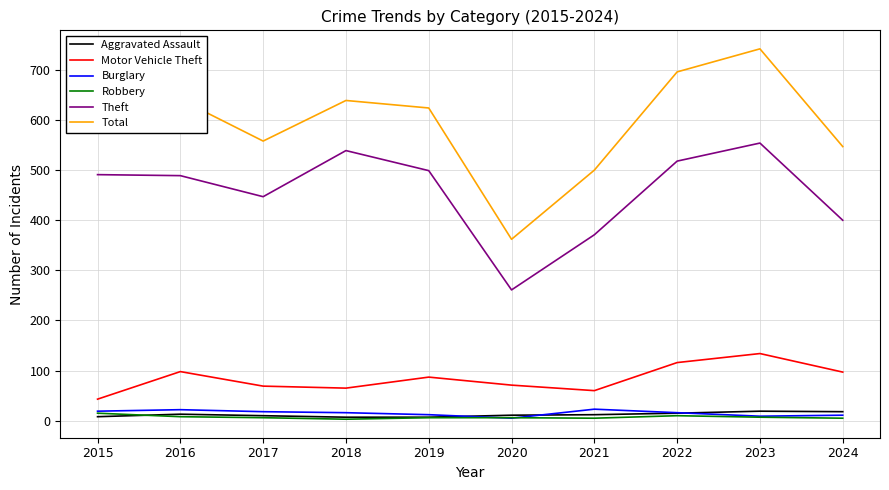

Which series changed the most between 2020 and 2024?

Total